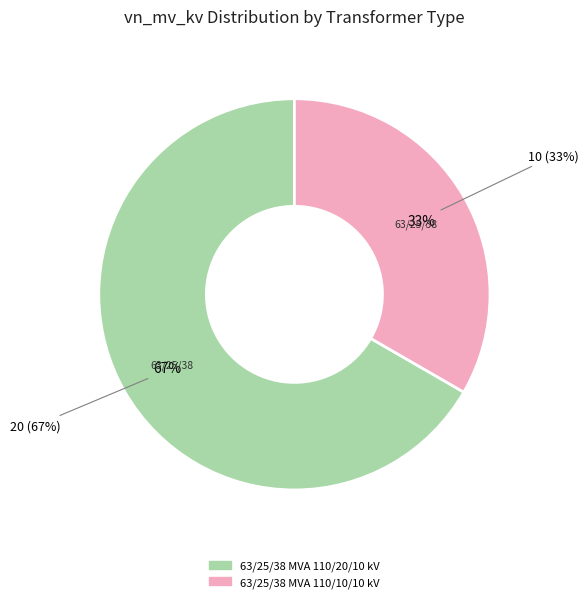

The 63/25/38 MVA 110/20/10 kV slice represents 52% of the pie. True or false?

False